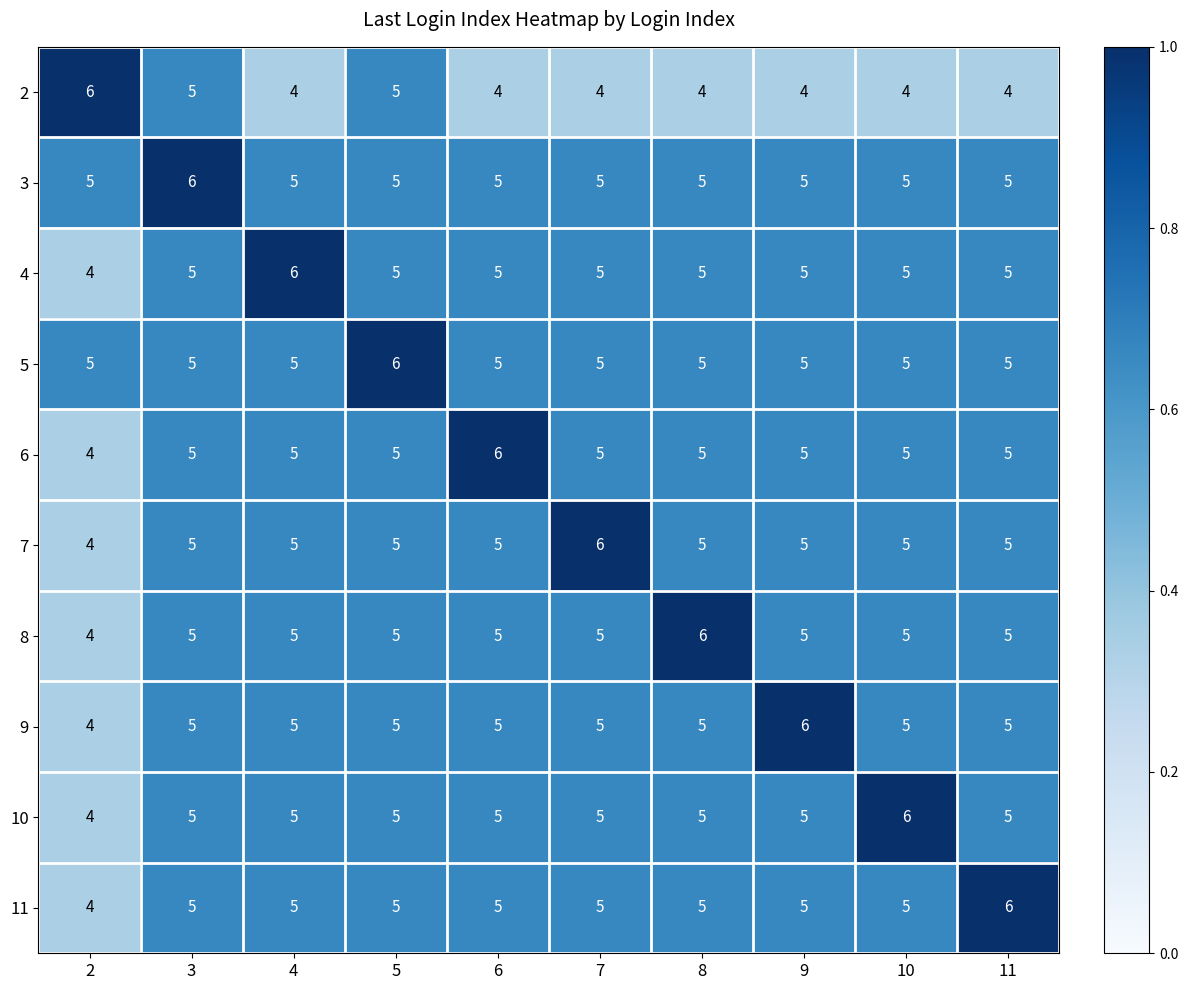

The value of 10 at 8 is 5. True or false?

True